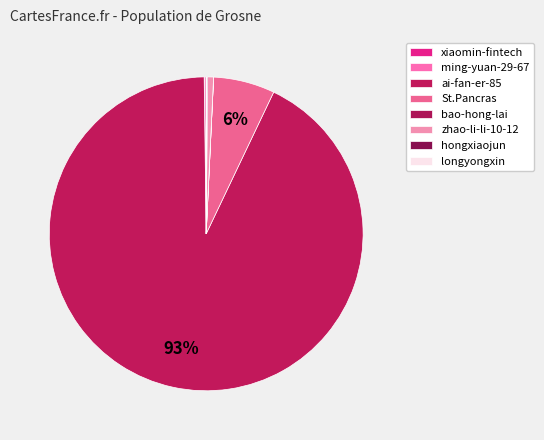

Which slice is the largest?

ai-fan-er-85